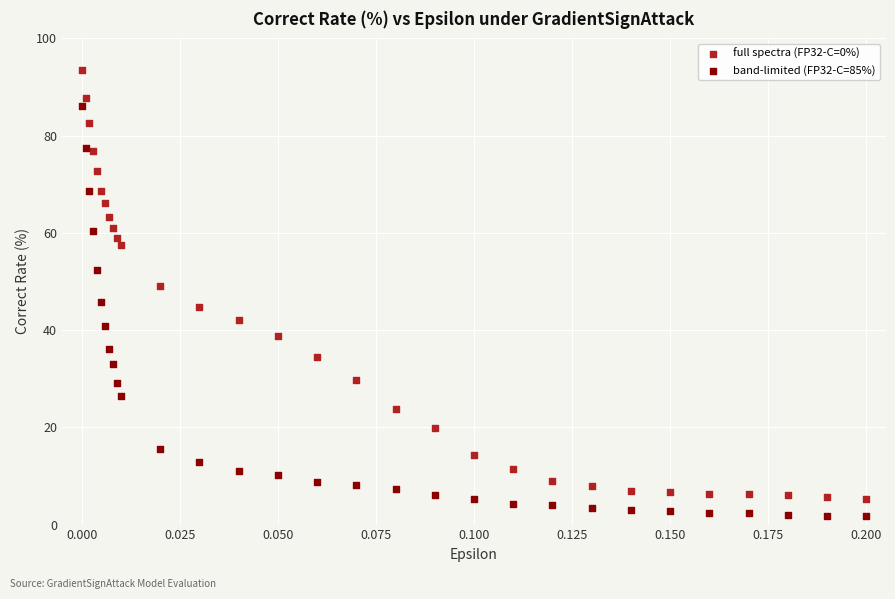

Which series contains the lowest Y value?

band-limited (FP32-C=85%)